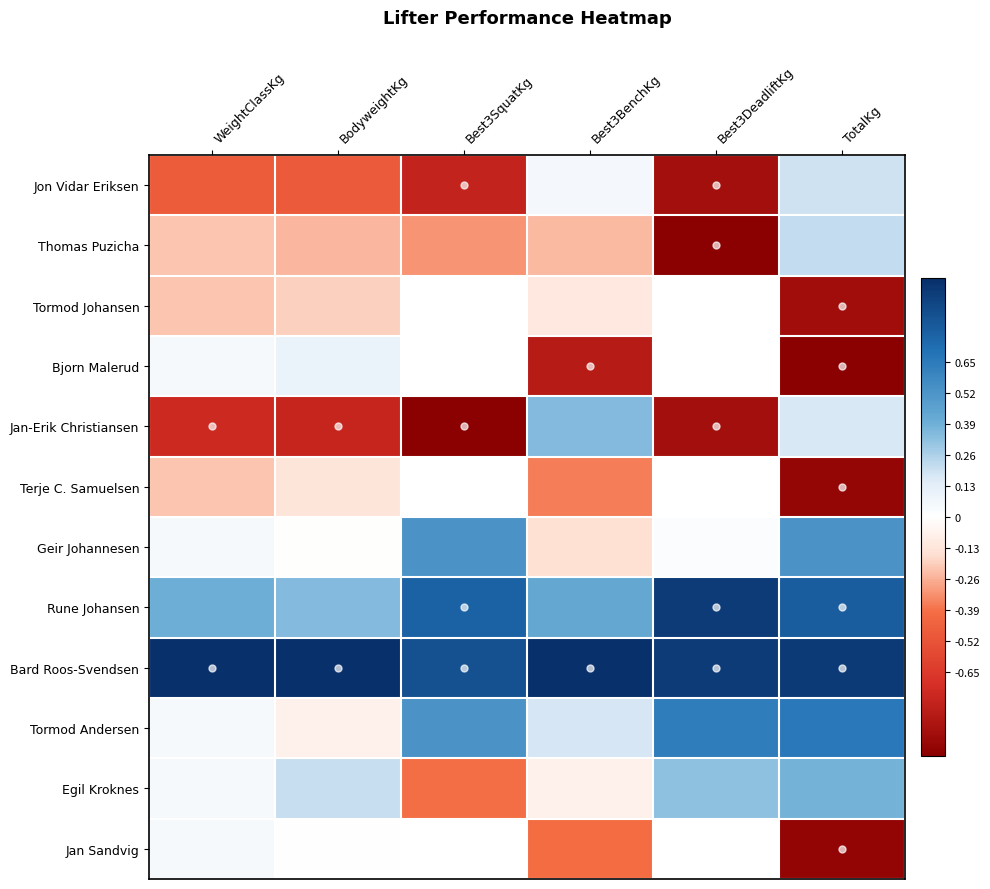

Which label corresponds to the largest value in the chart?

WeightClassKg